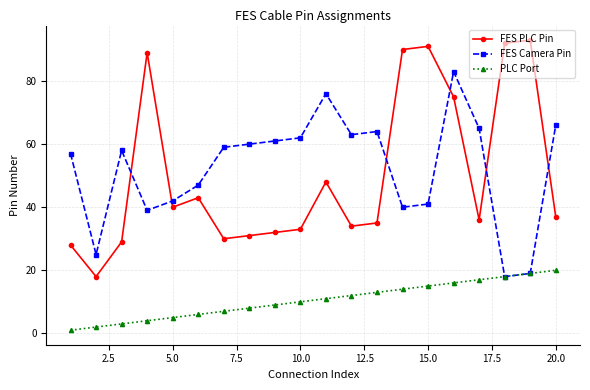

What are all the series names shown in the legend?

FES PLC Pin, FES Camera Pin, PLC Port